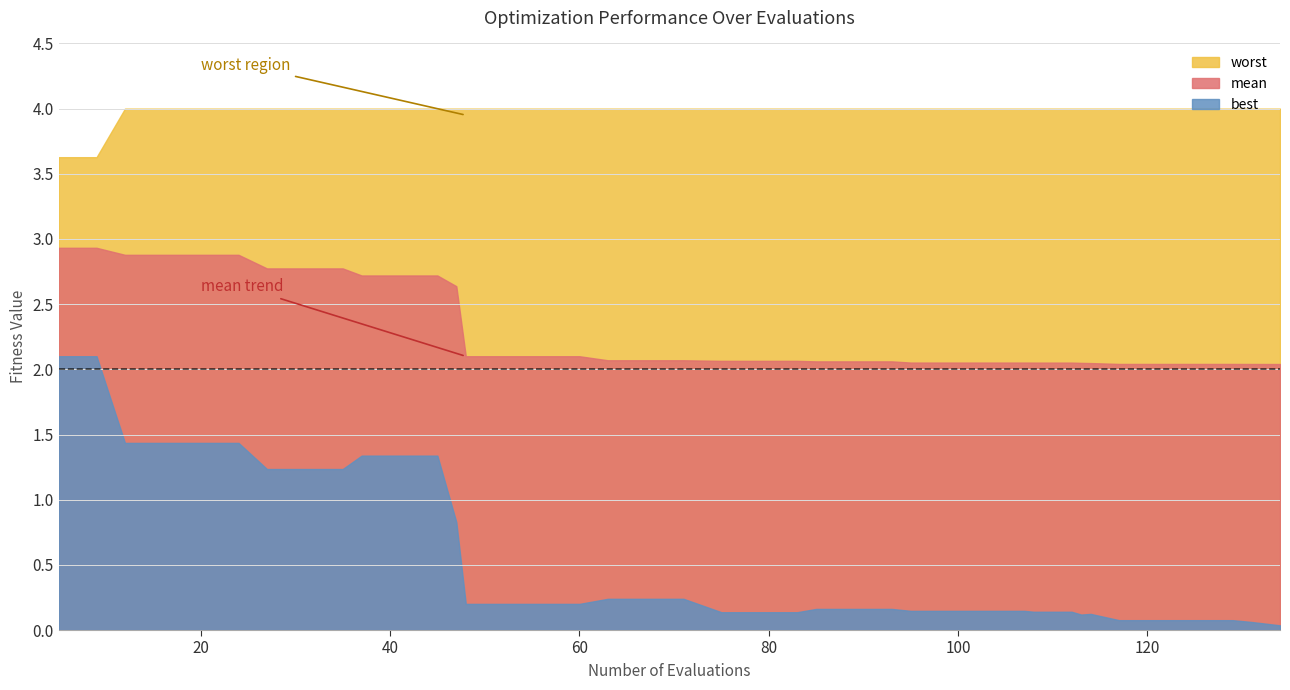

Rank the series by their average value, from highest to lowest.

worst, mean, best